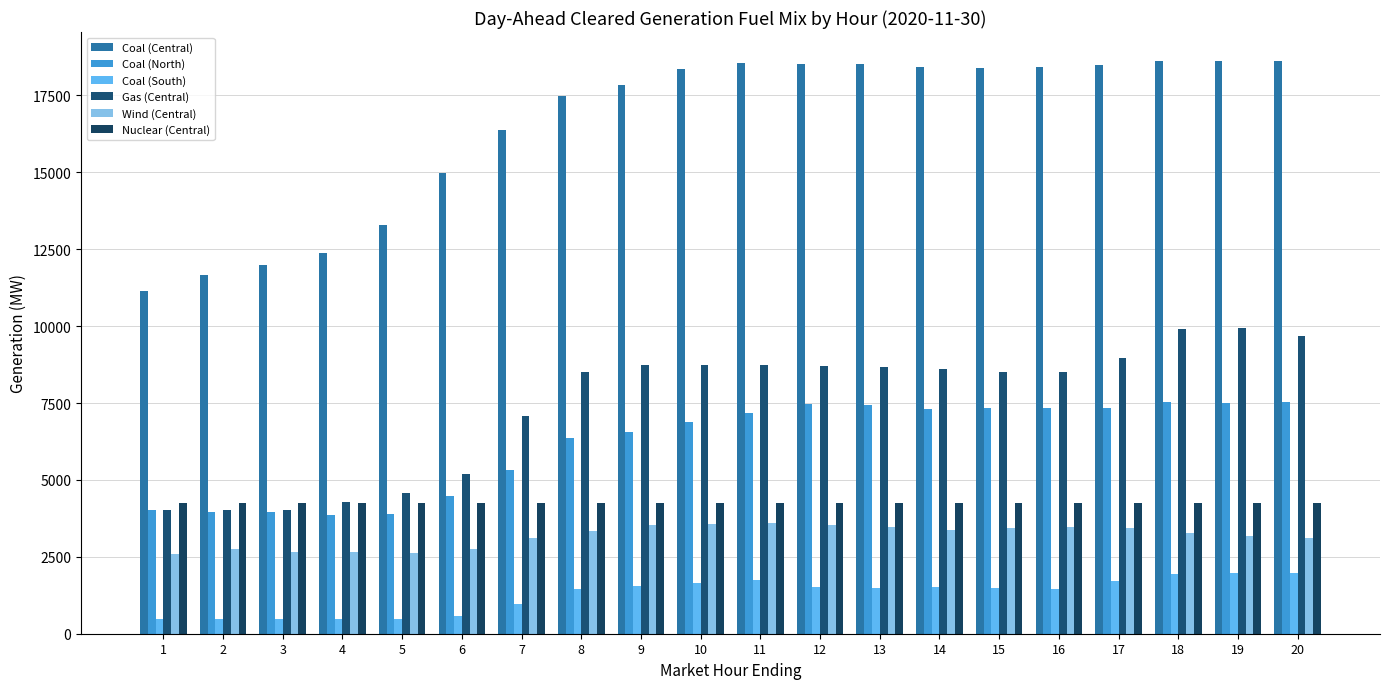

At how many categories does at least one series exceed 5897?

20